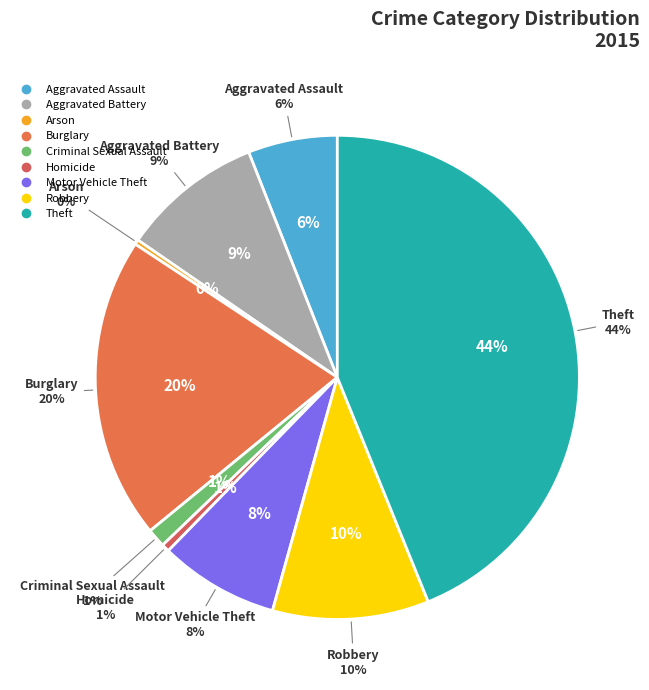

How many segments does this pie chart have?

9